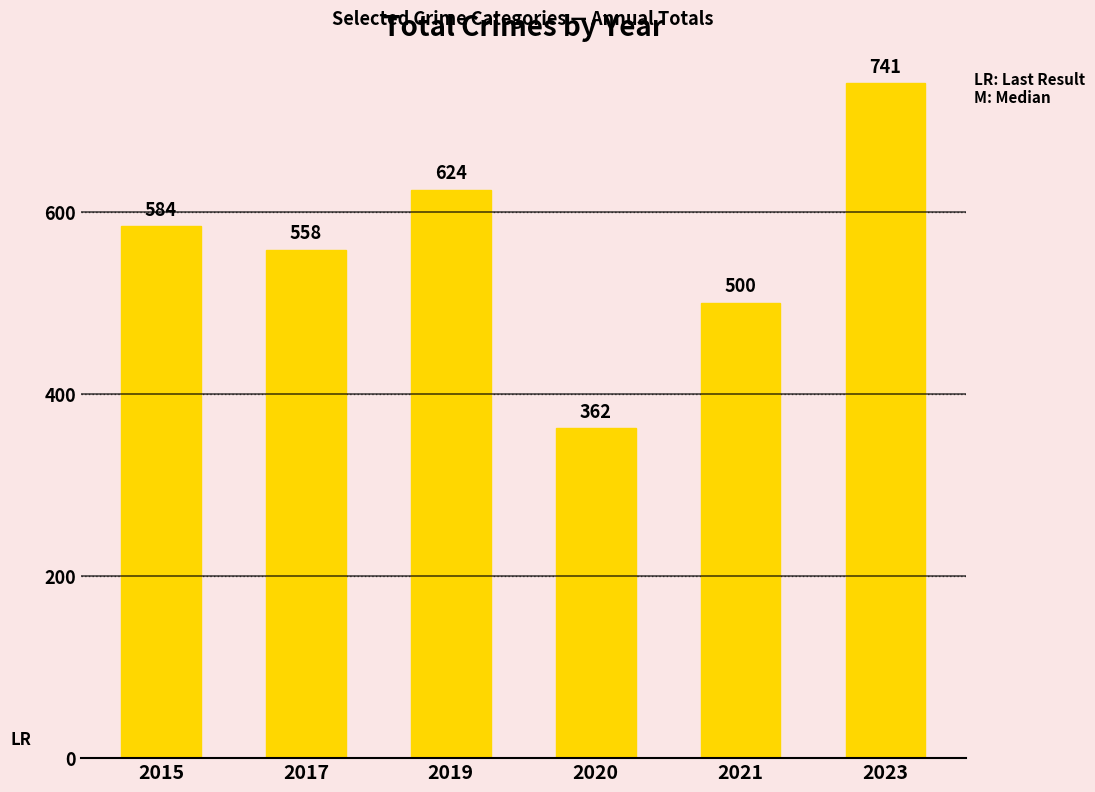

What is the minimum value shown in the chart?

362